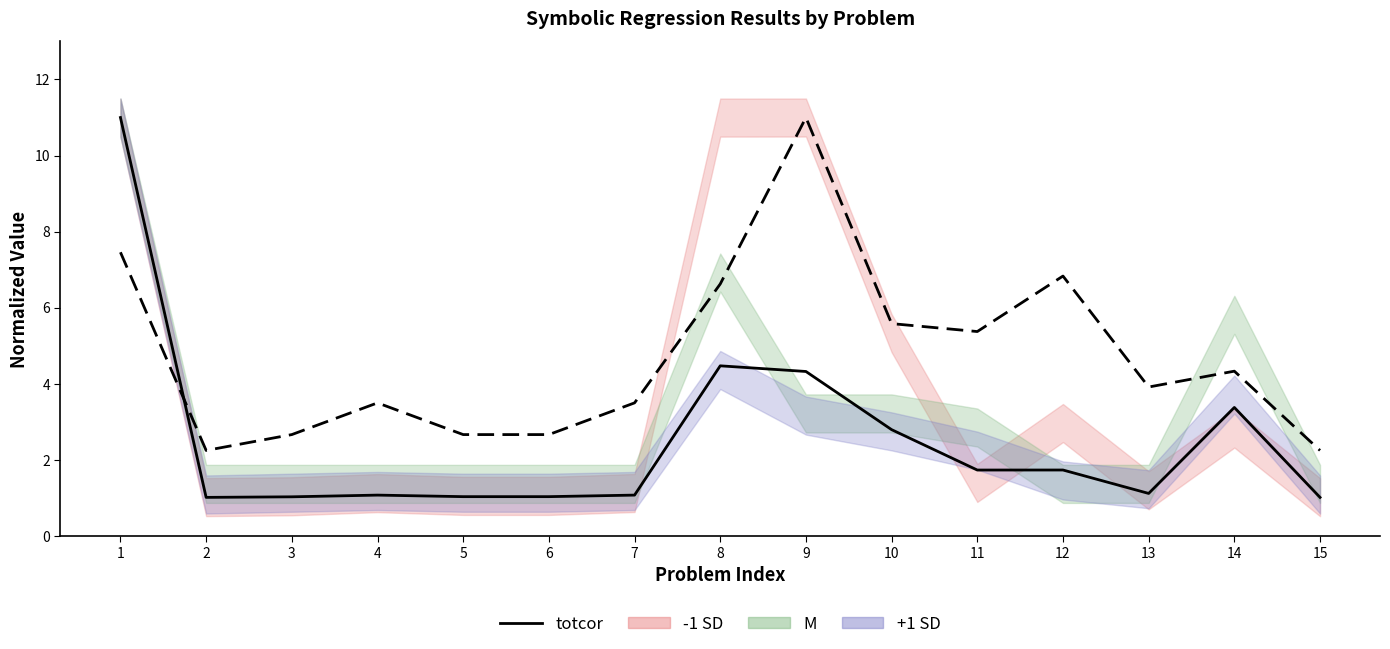

Does the chart display data point markers on the line(s)?

No